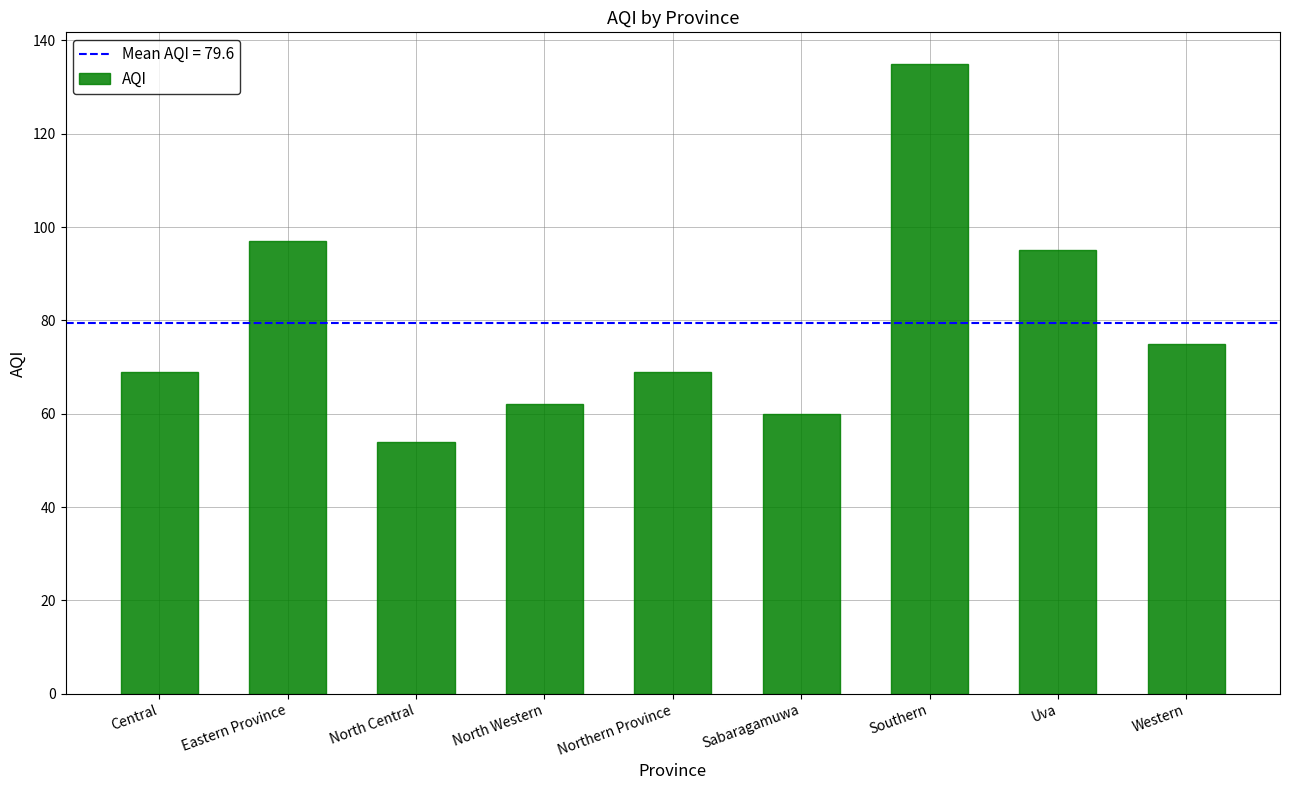

What is the difference between the values at North Central and Eastern Province?

43